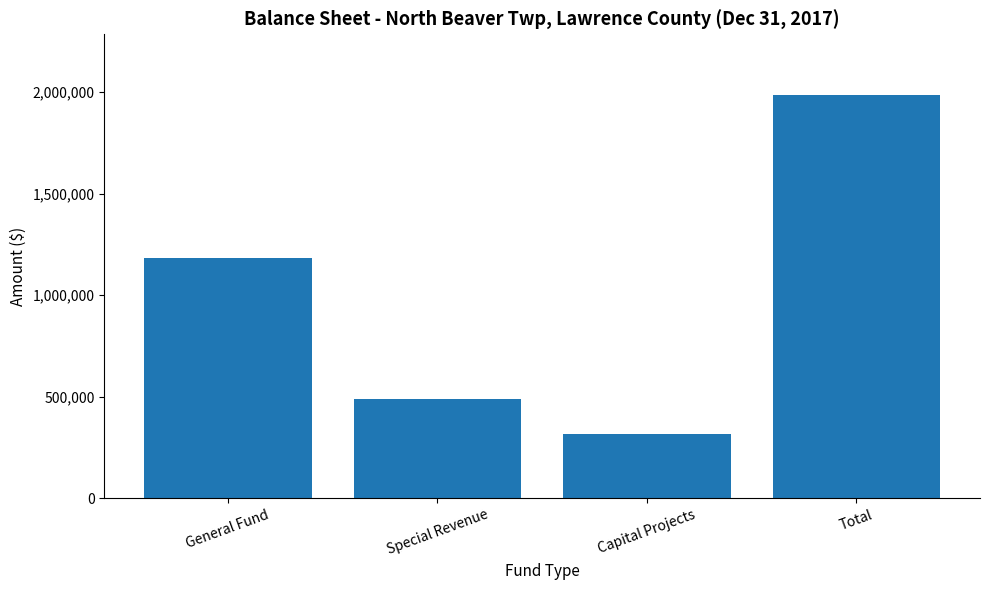

What is the label of the 2nd bar from the left?

Special Revenue